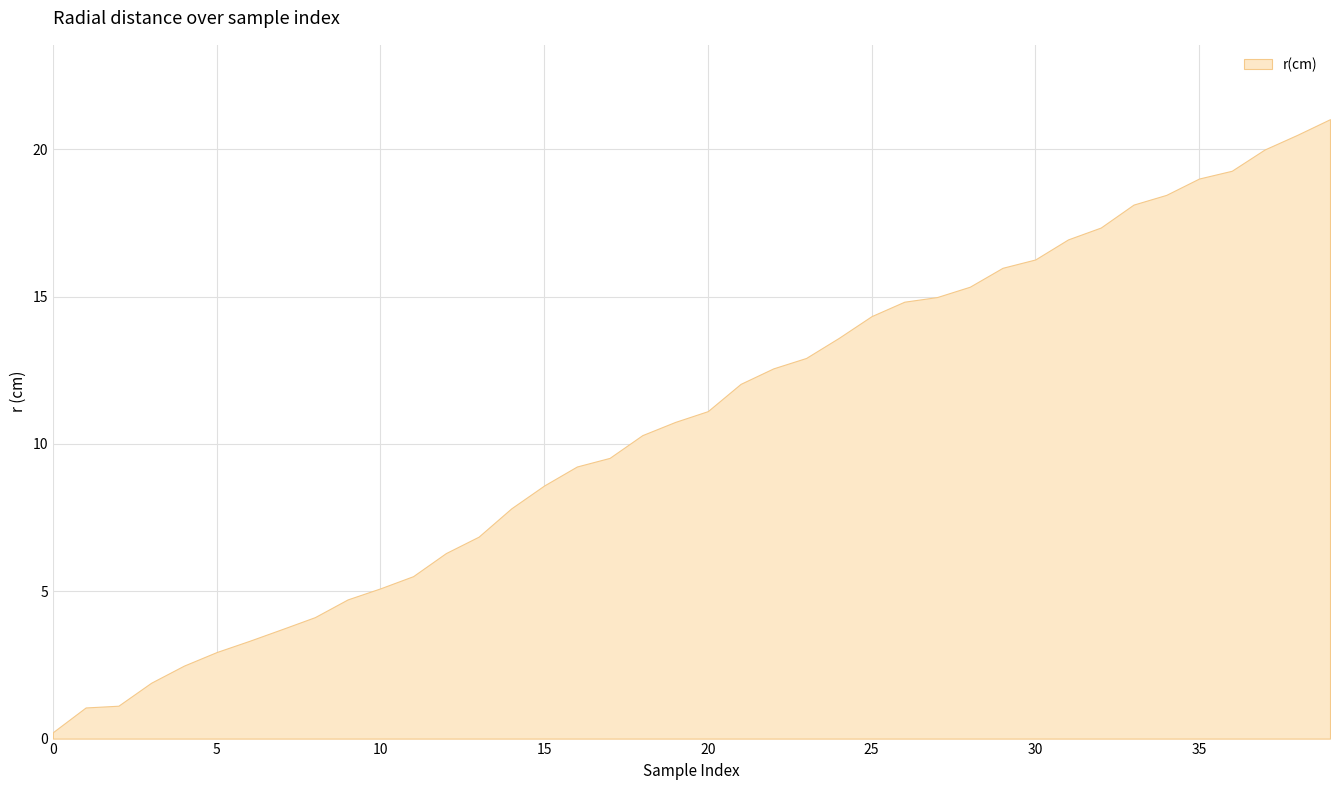

How many data points are less than 11?

20